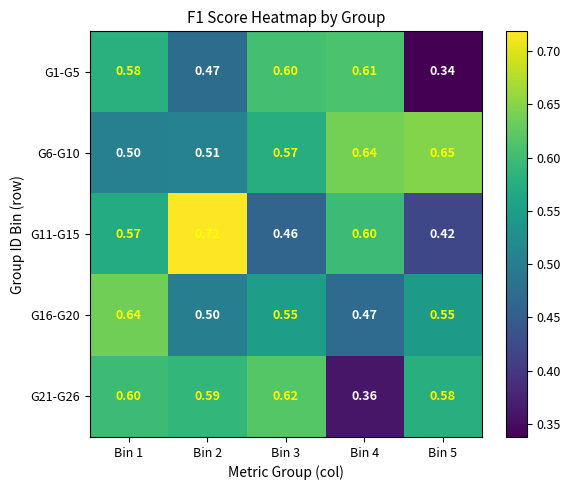

At which category does the chart reach its minimum across all series?

Bin 5